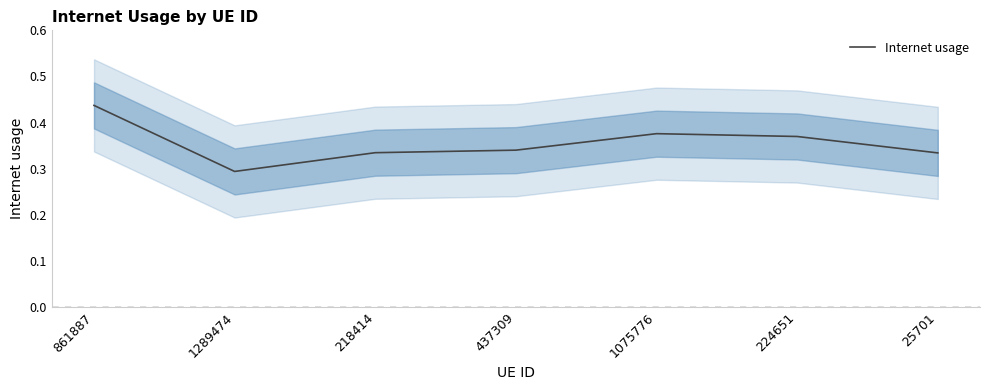

Is this an area chart (filled region under the line)?

No